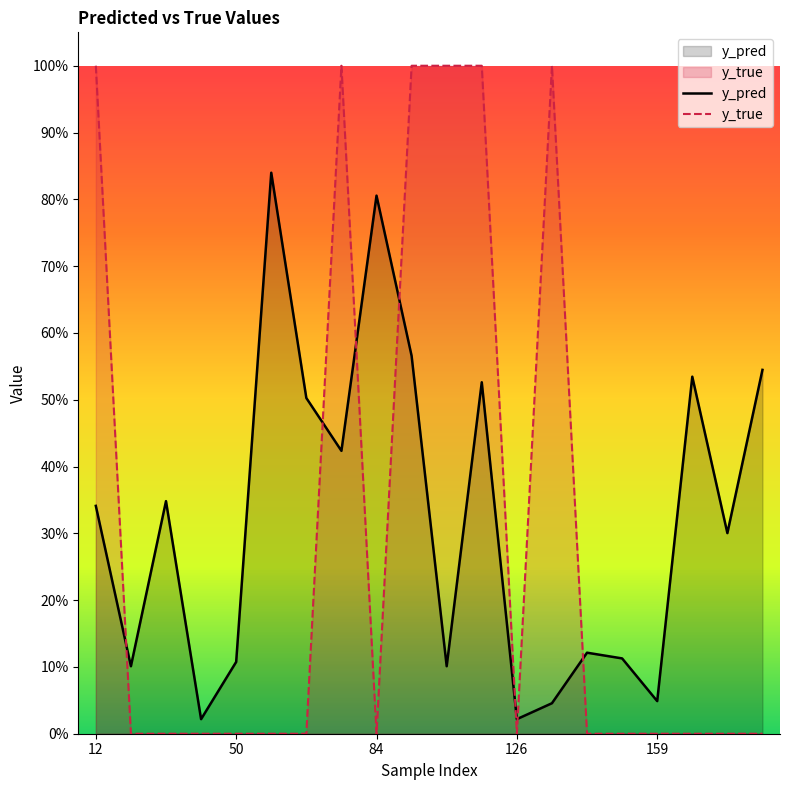

Does the chart display data point markers on the line(s)?

No